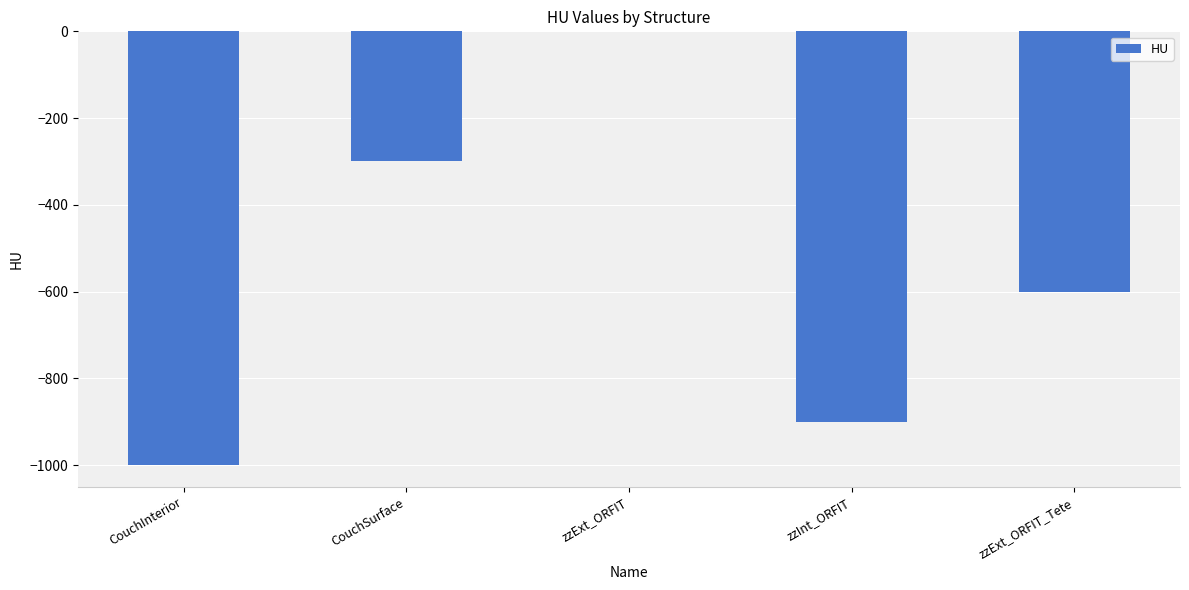

What is the change in value from CouchInterior to zzExt_ORFIT_Tete?

+400